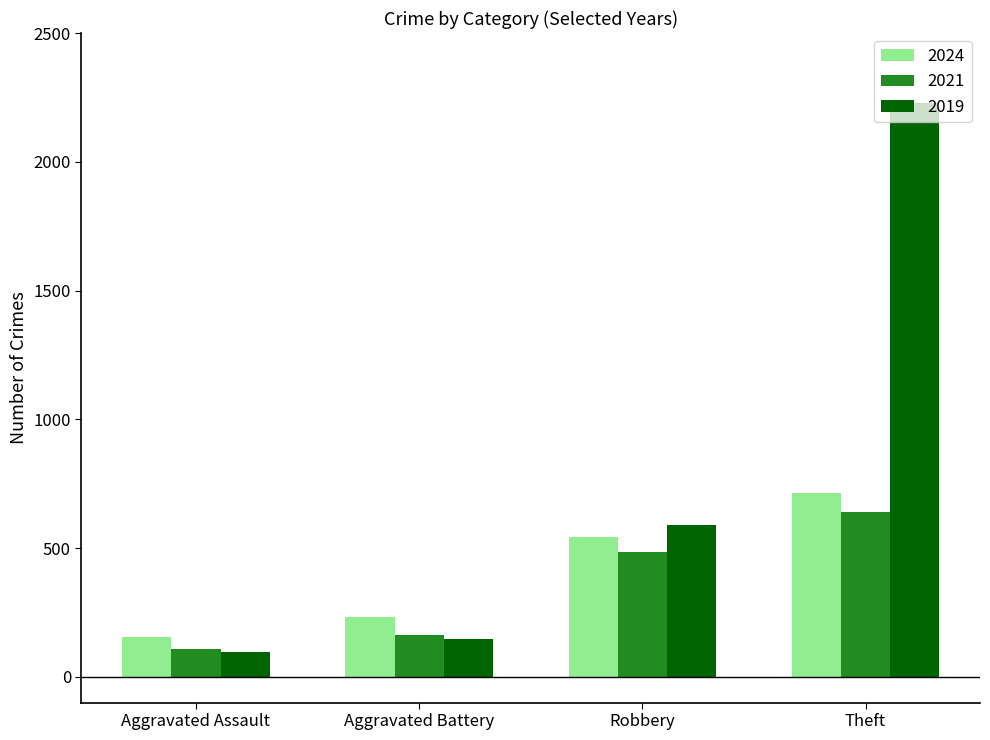

Reading right to left, what are all the values shown in this chart?

2024: 712	543	232	154
2021: 642	484	163	110
2019: 2230	591	148	98